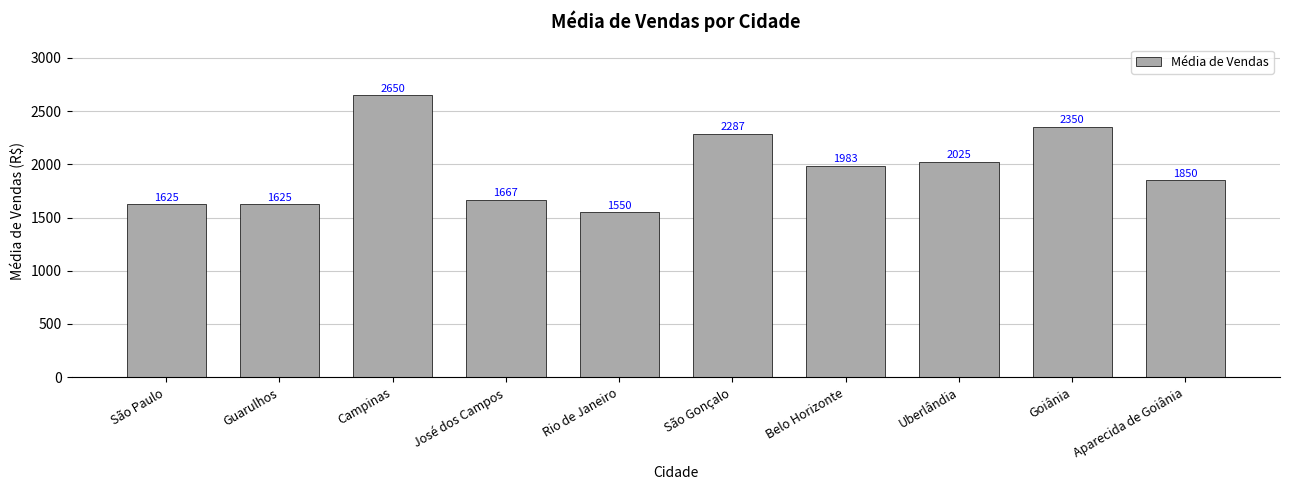

The value at Uberlândia is 3088.1. True or false?

False